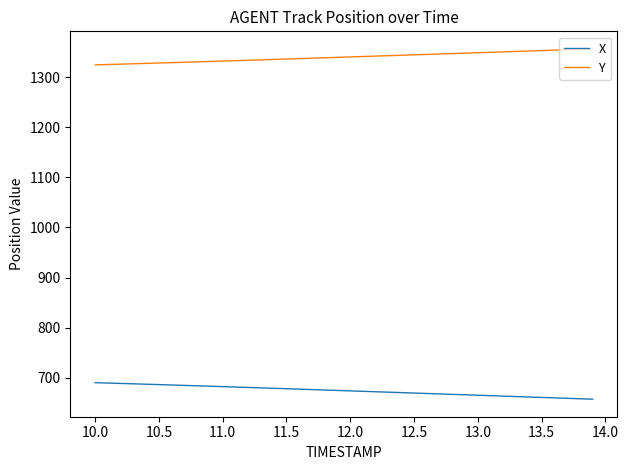

What is the lowest value of the Y series?

1324.3